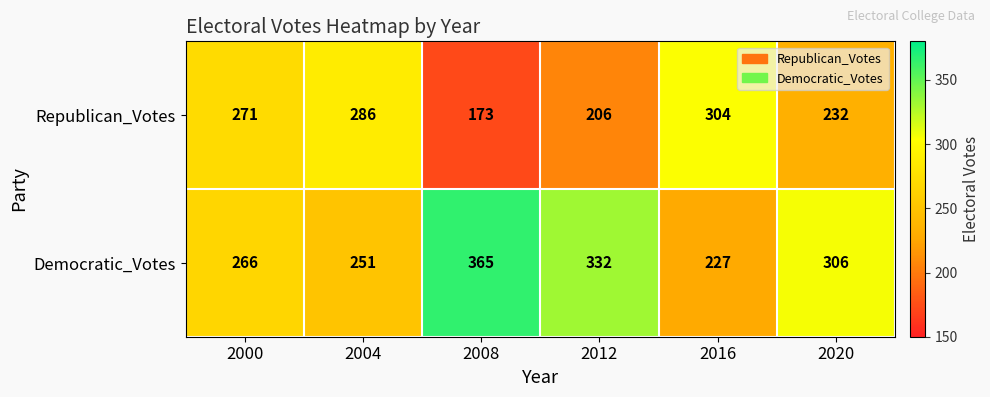

Count the number of data series in this chart.

2